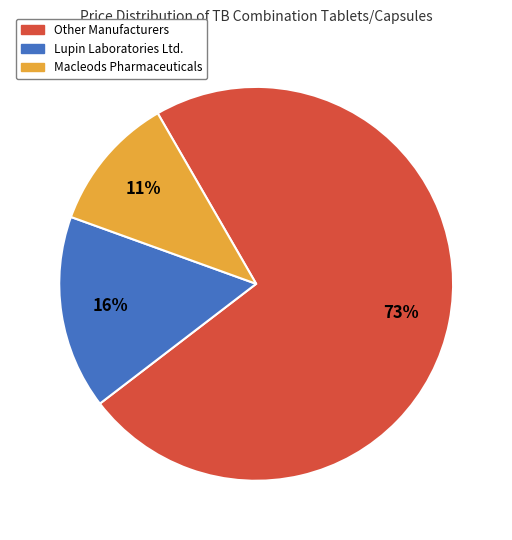

To the nearest percent, what is the difference between the largest and smallest slice percentages?

62%